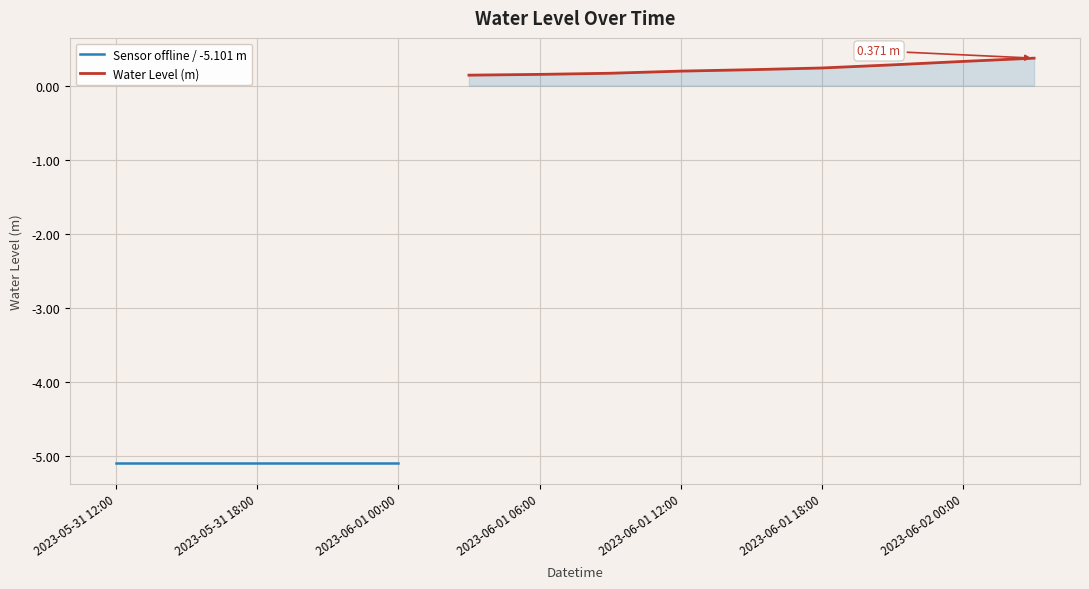

How many data points are less than 0?

5